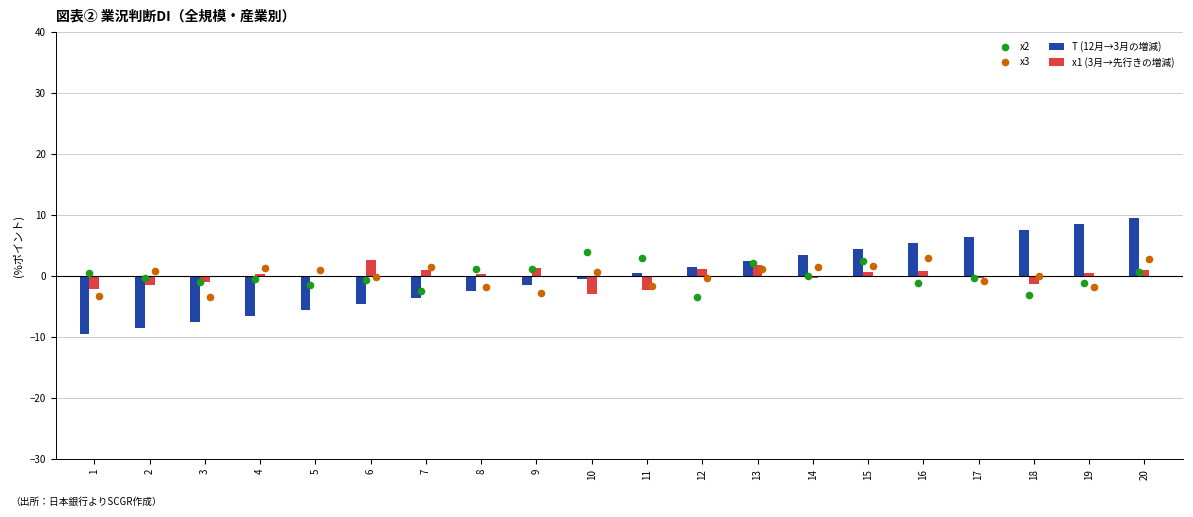

What are all the series names shown in the legend?

T (12月→3月の増減), x1 (3月→先行きの増減), x2, x3